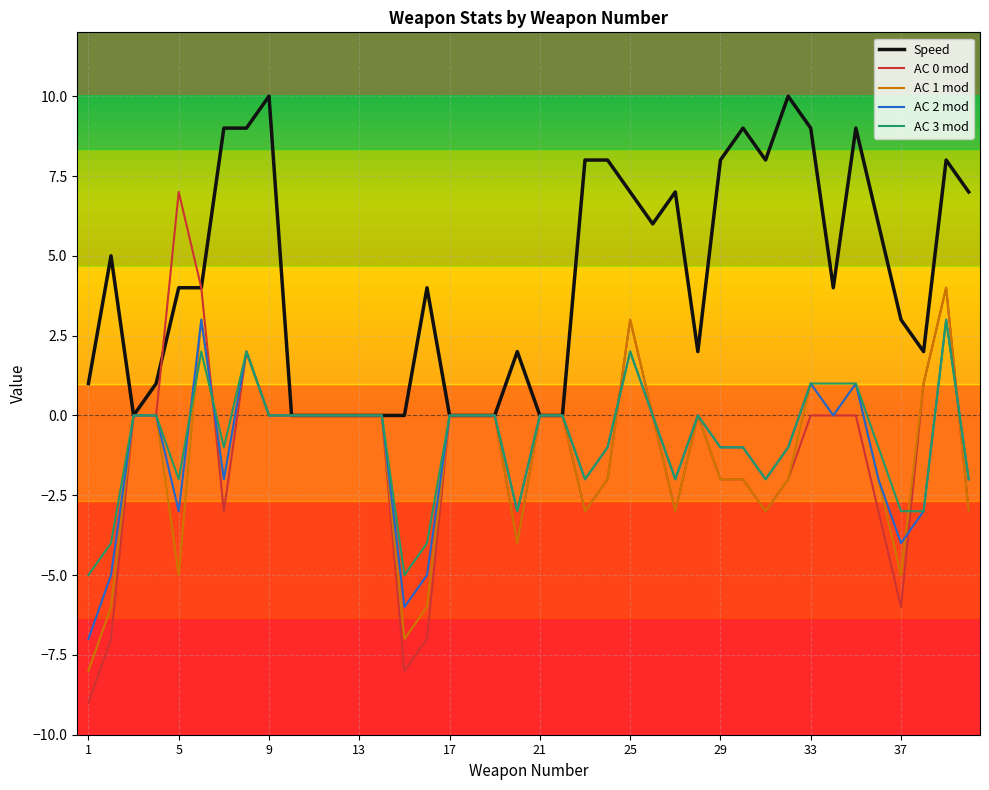

What is the greatest value displayed?

10